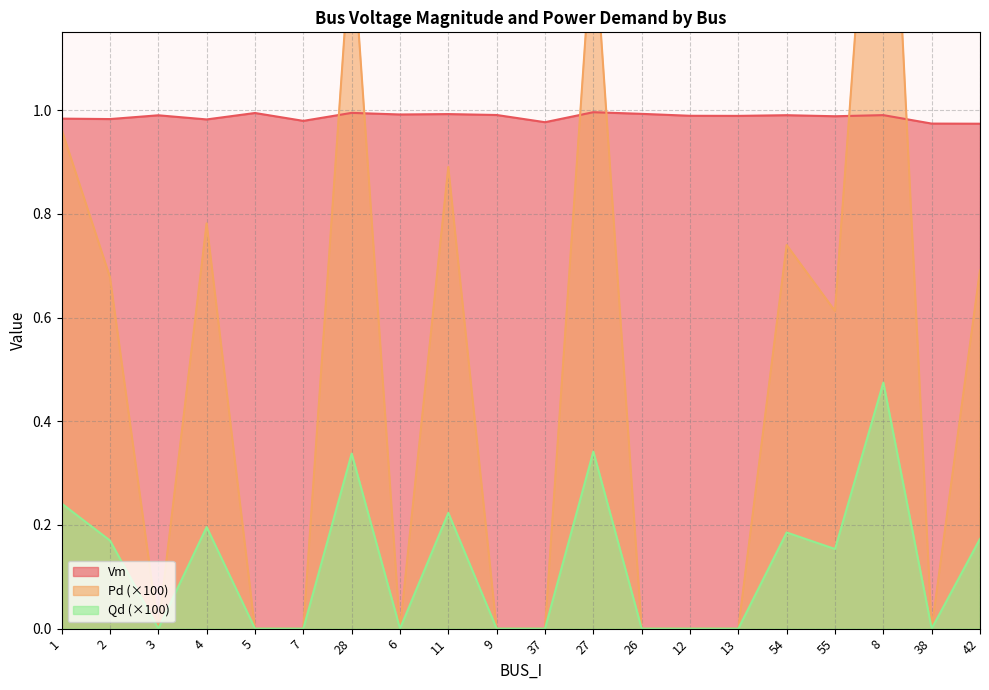

List the series in order of their overall mean, highest first.

Vm, Pd, Qd